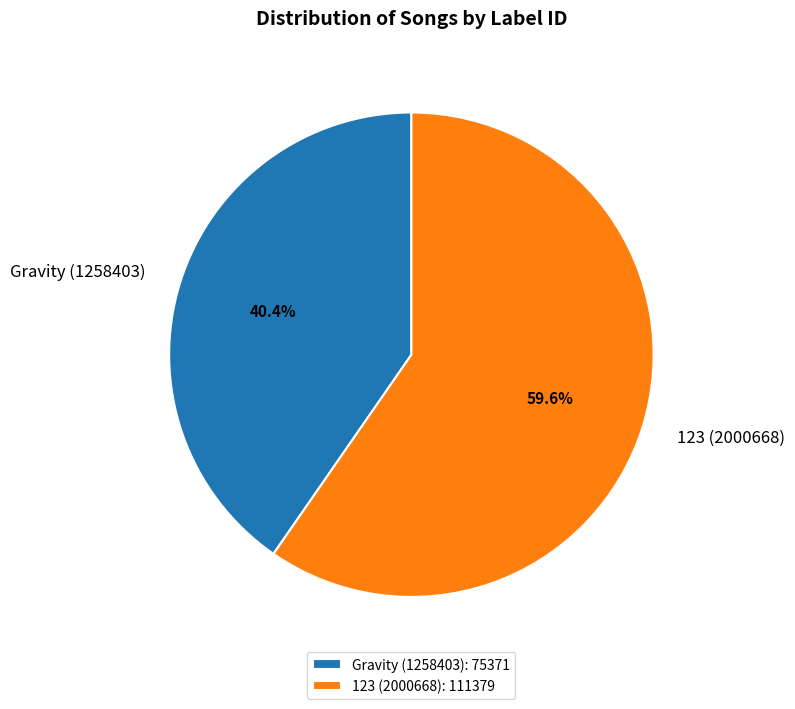

Rank the categories by value from lowest to highest.

Gravity (1258403), 123 (2000668)